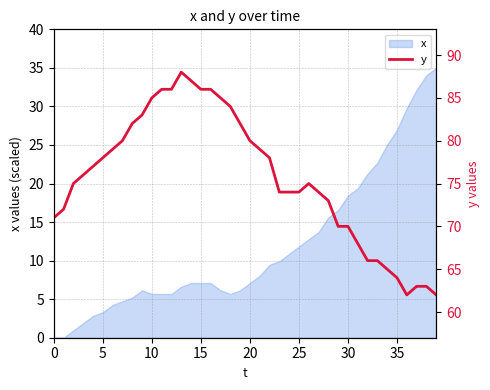

Is it true that x equals 7.1 at 15?

True